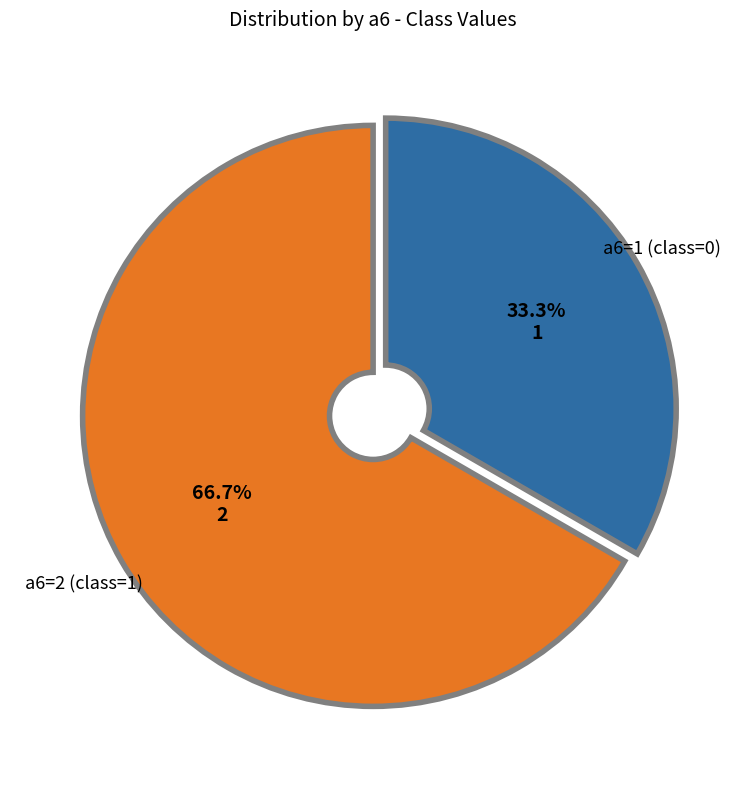

To the nearest percent, what portion does a6=1 represent?

33%